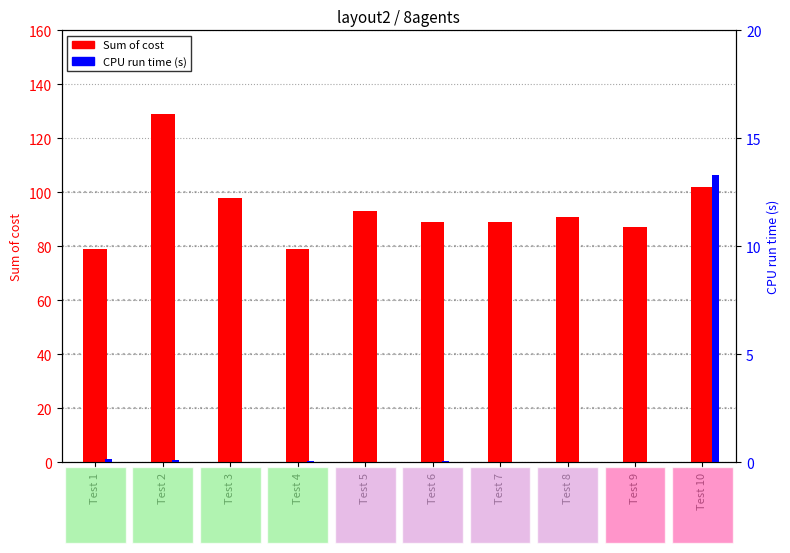

What is the maximum value shown in the chart?

129.0